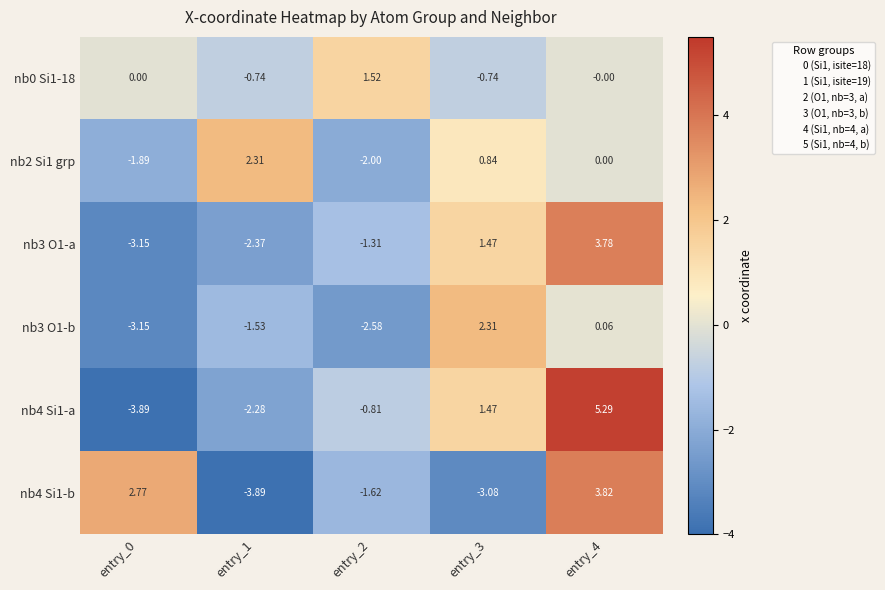

Which series has the largest total across all categories?

nb0 Si1-18